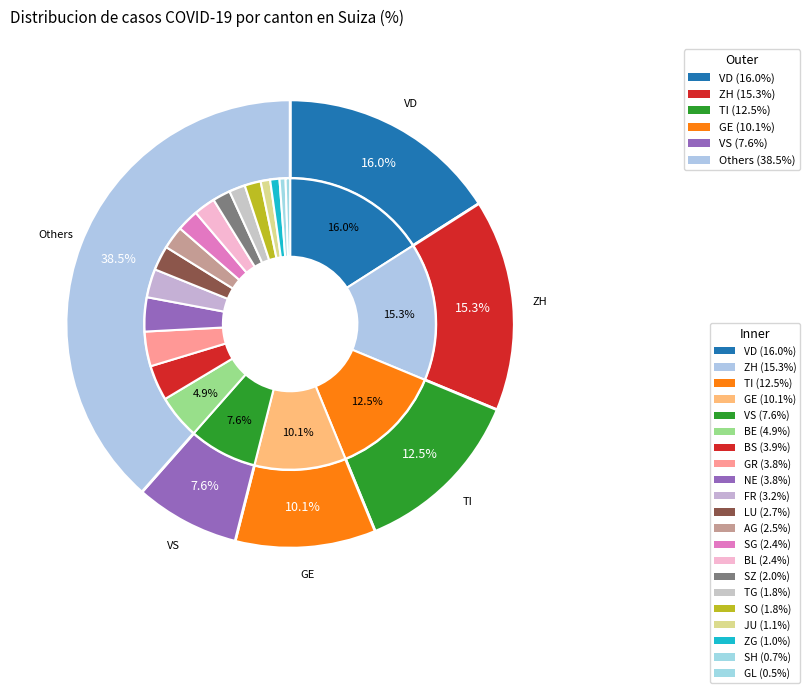

To the nearest percent, what is the combined percentage of BE and SO?

7%